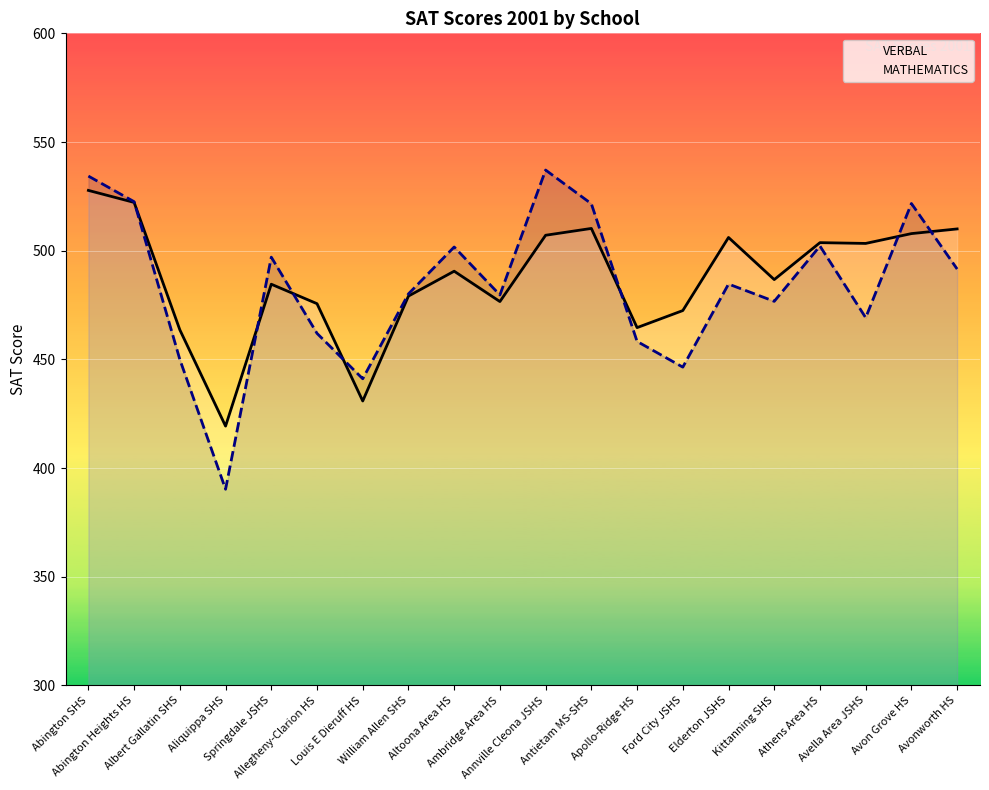

What is the average value of the MATHEMATICS series?

483.4